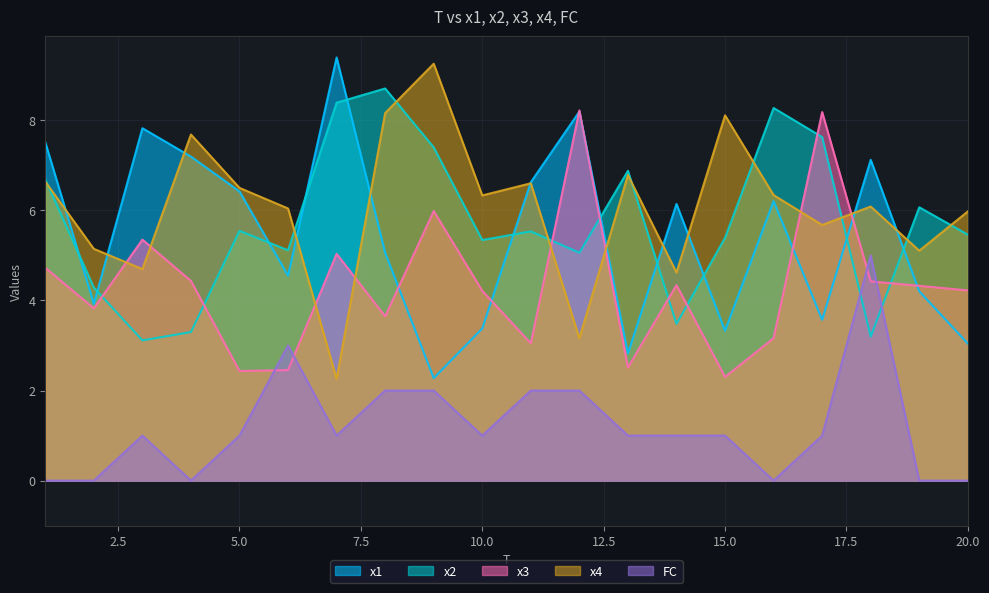

Is the value of FC at 17 greater than the value of x4 at 6?

No